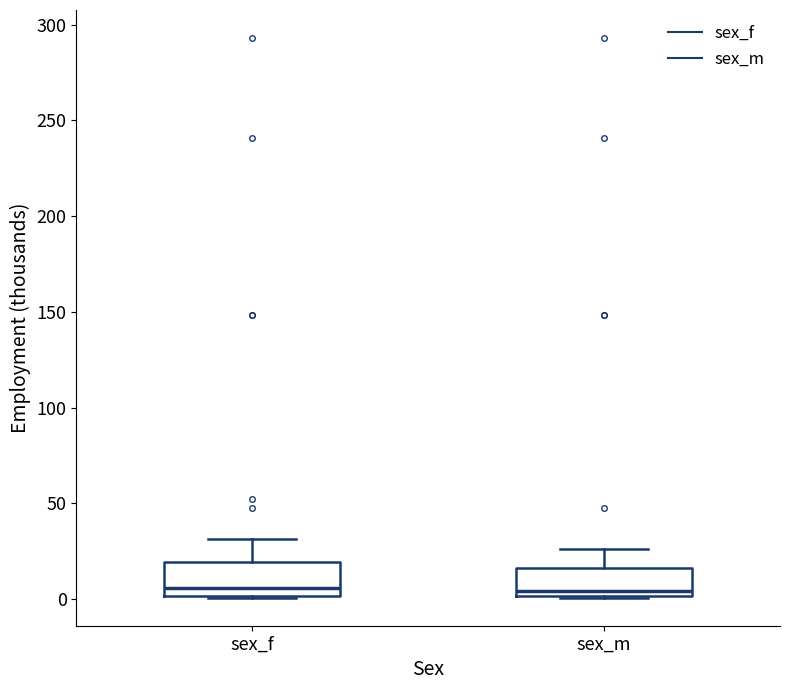

Where is the lower edge of the box for sex_m on the y-axis? The values are not printed on the chart, so give them approximately, as read against the axis.

0